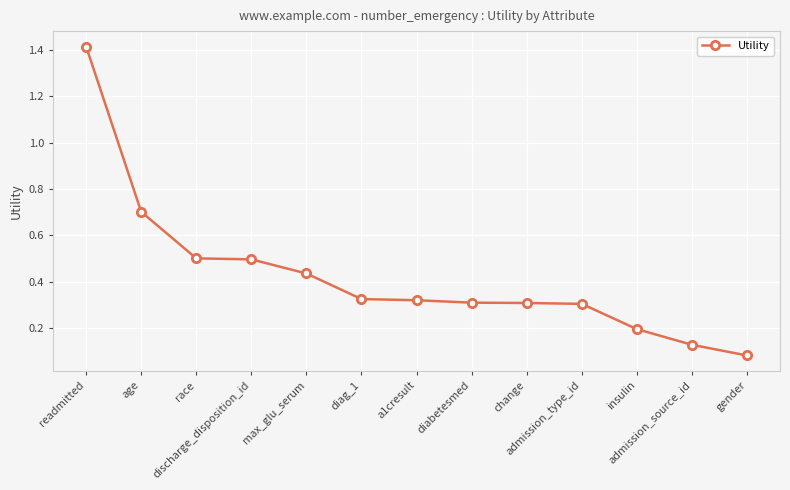

Which has a higher value, diabetesmed or readmitted?

readmitted